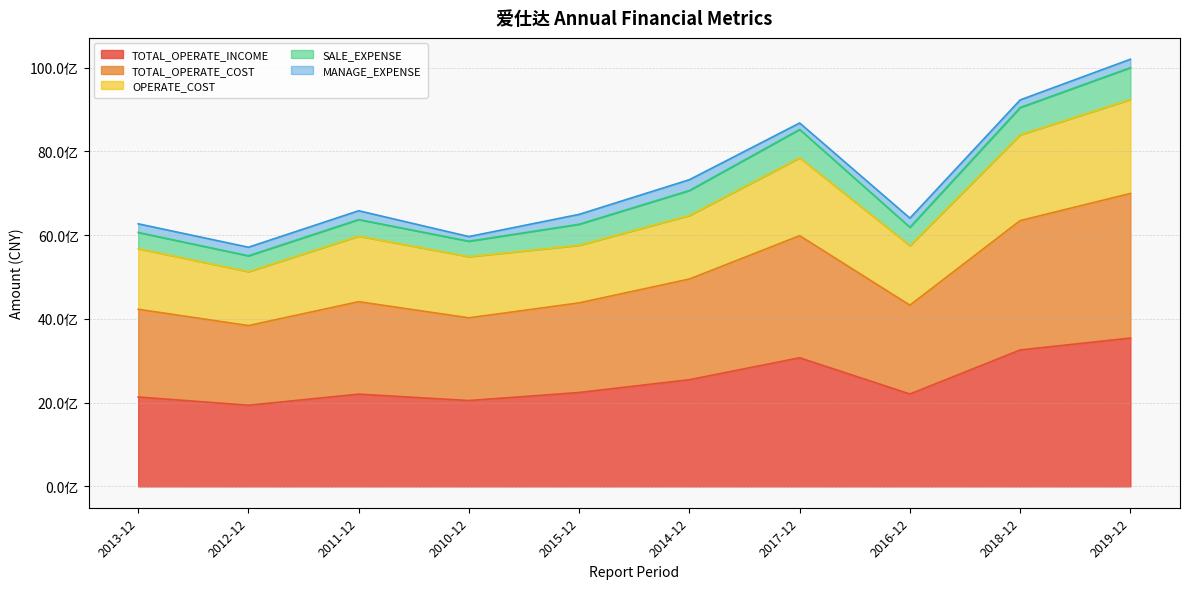

What is the smallest value displayed?

1937630383.0